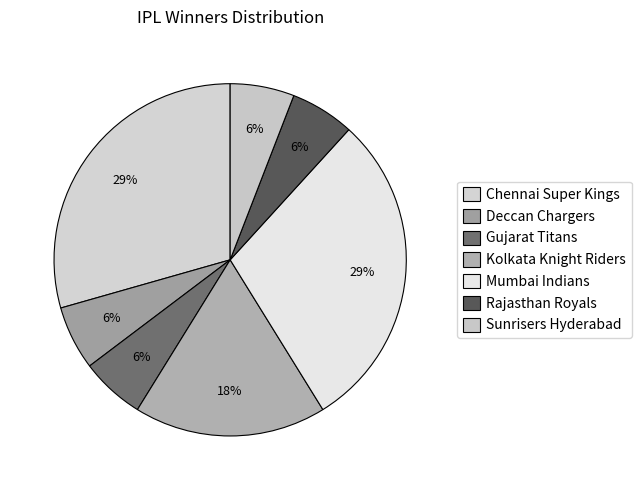

Count the number of slices in the pie.

7